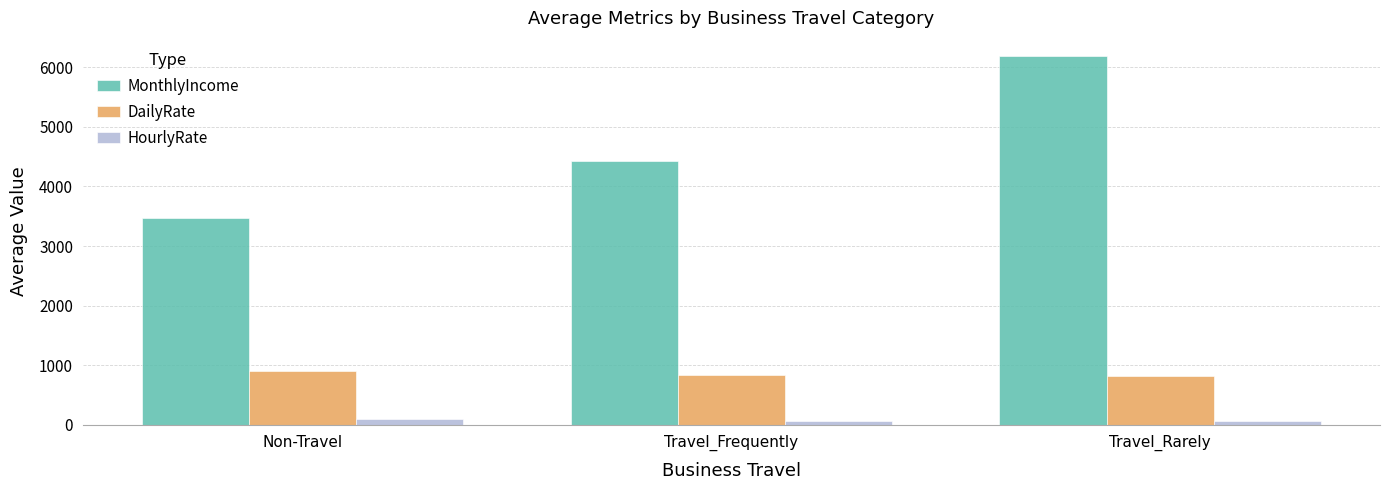

Is it true that MonthlyIncome equals 3473 at Non-Travel?

True